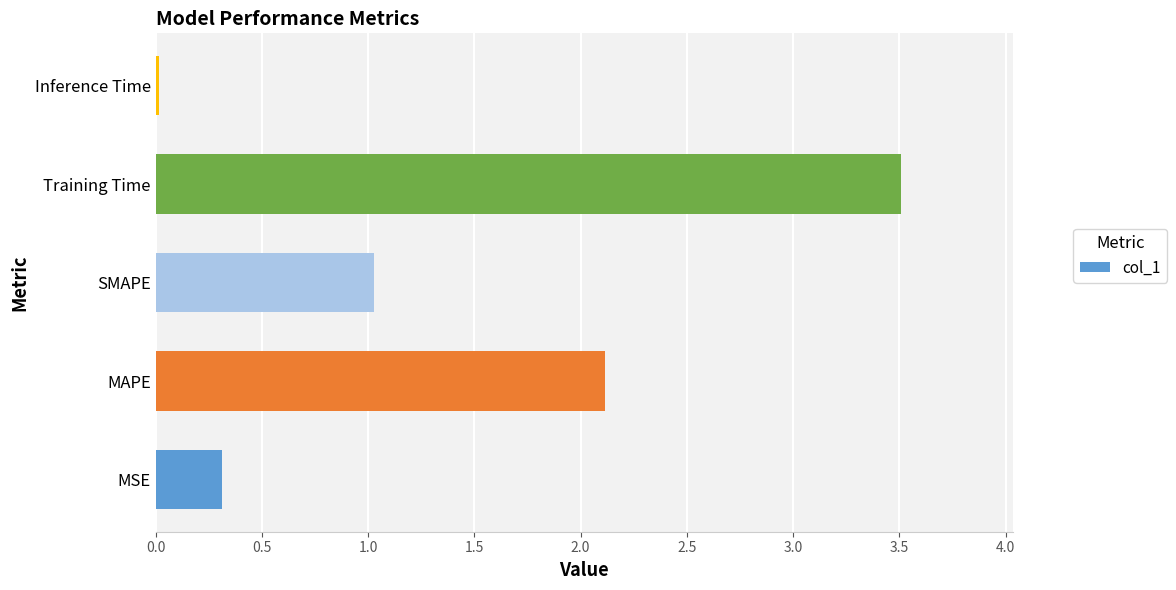

What is the maximum value shown in the chart?

3.5